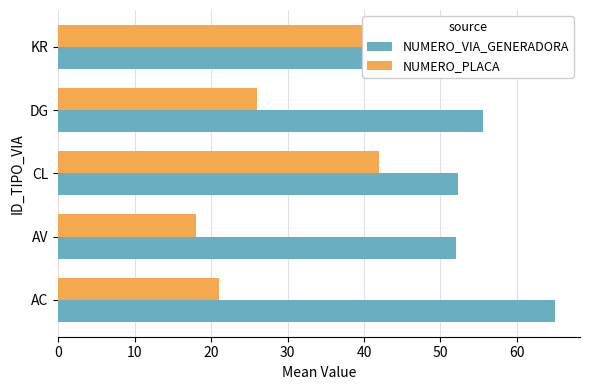

Is it true that NUMERO_PLACA equals 29.3 at AV?

False